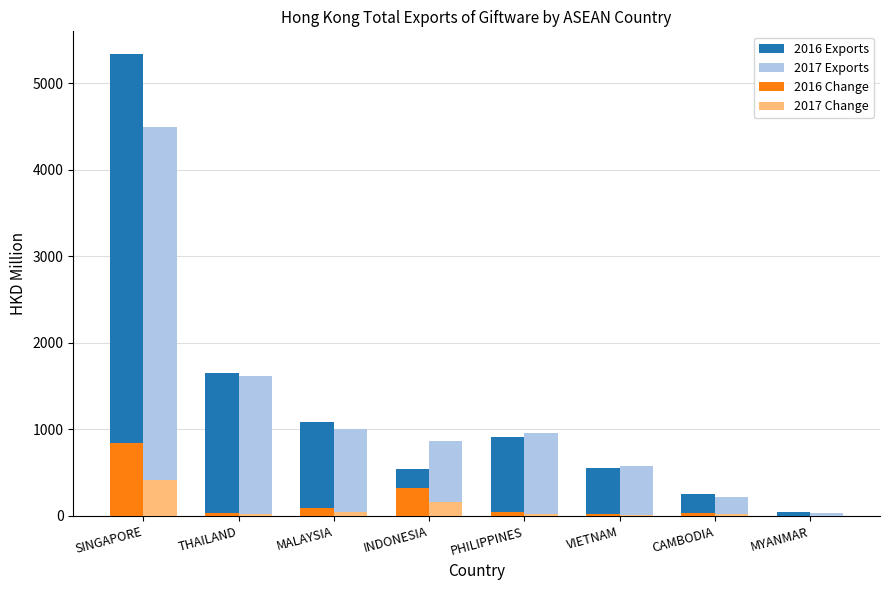

How many data points does each series have?

8